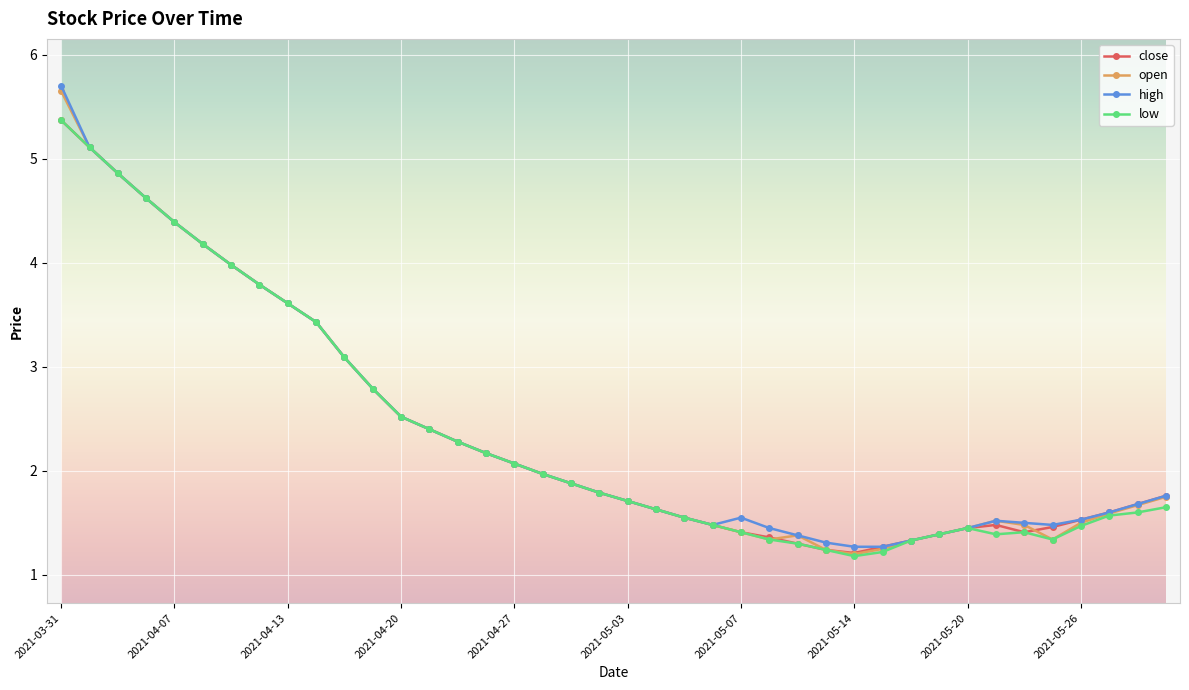

What is the smallest value displayed?

1.2